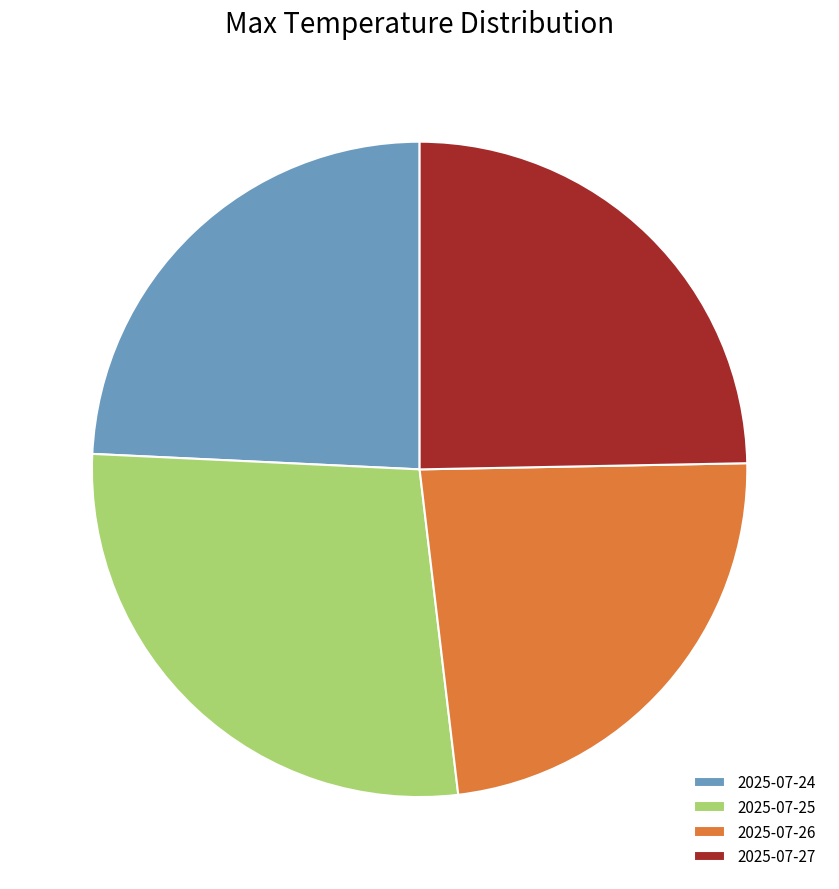

Does any single category account for the majority?

No